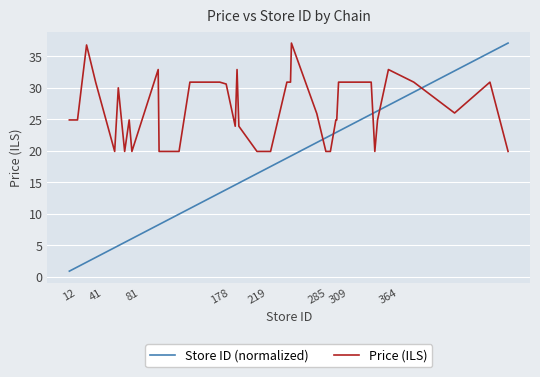

Which series has the widest spread of values?

Store ID (normalized)